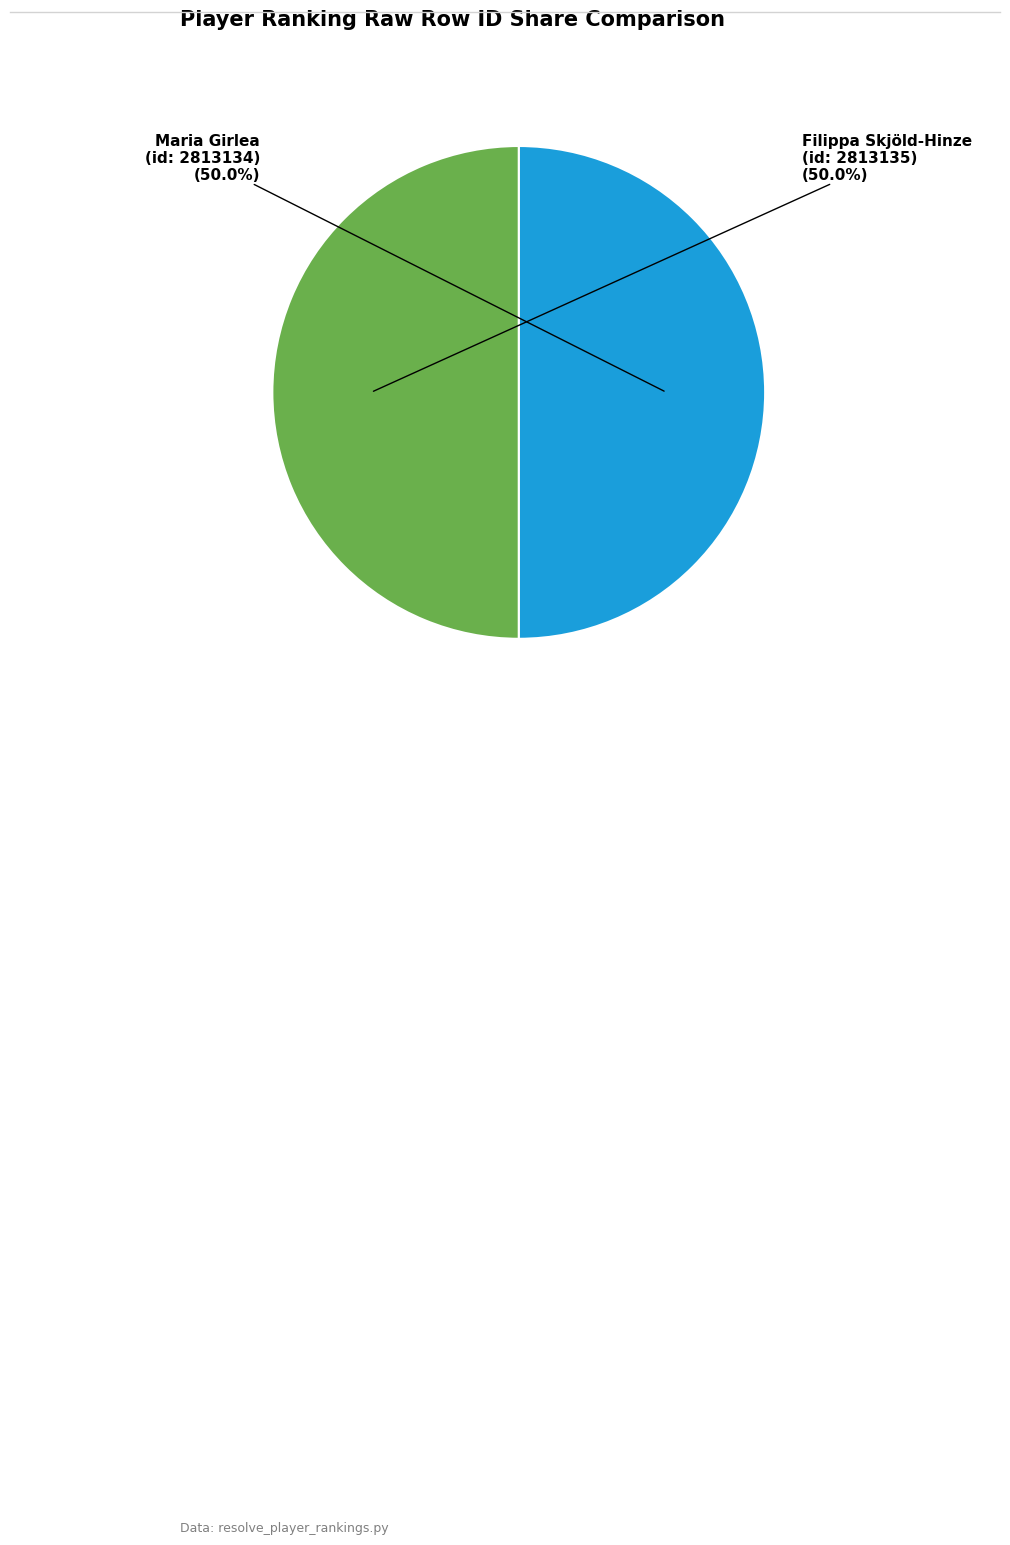

Combined, do Filippa Skjöld-Hinze (id: 2813135) and Maria Girlea (id: 2813134) account for over 50%?

Yes